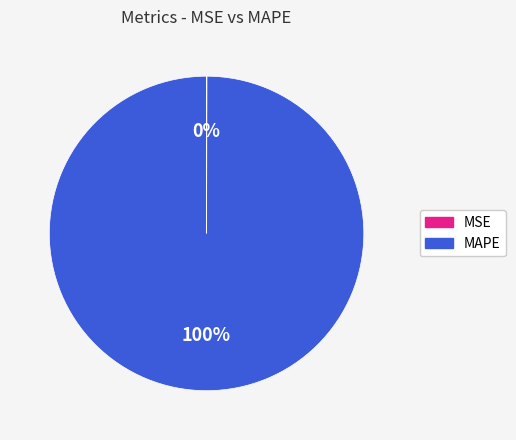

The MAPE slice represents 100% of the pie. True or false?

True